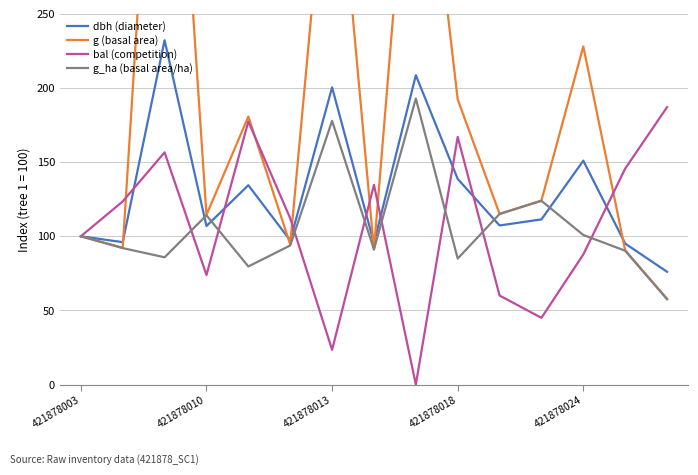

How many values in the g_ha (basal area/ha) series exceed 93?

8